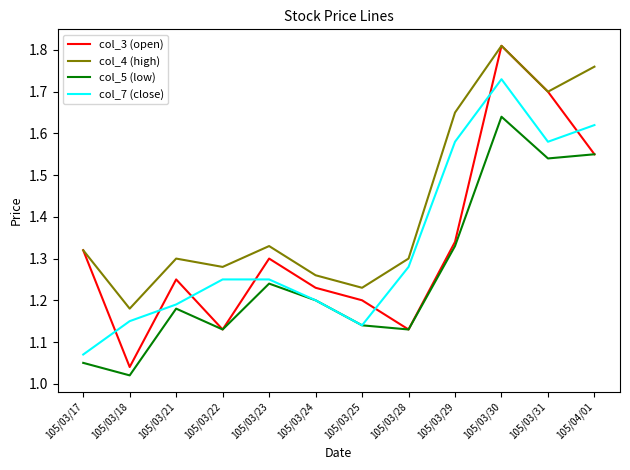

At how many categories does at least one series exceed 1?

12